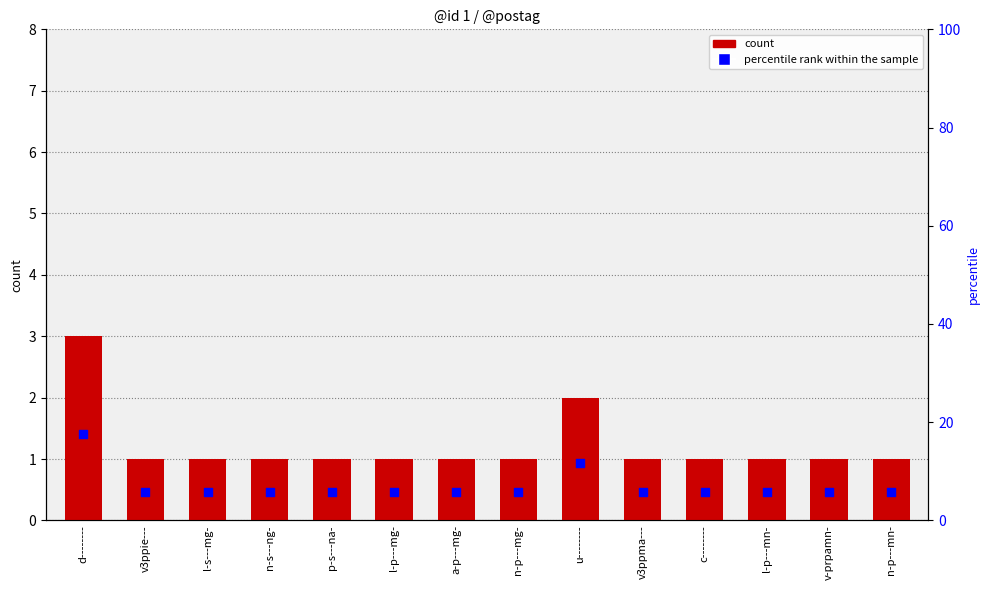

Which series contains the highest Y value?

percentile rank within the sample